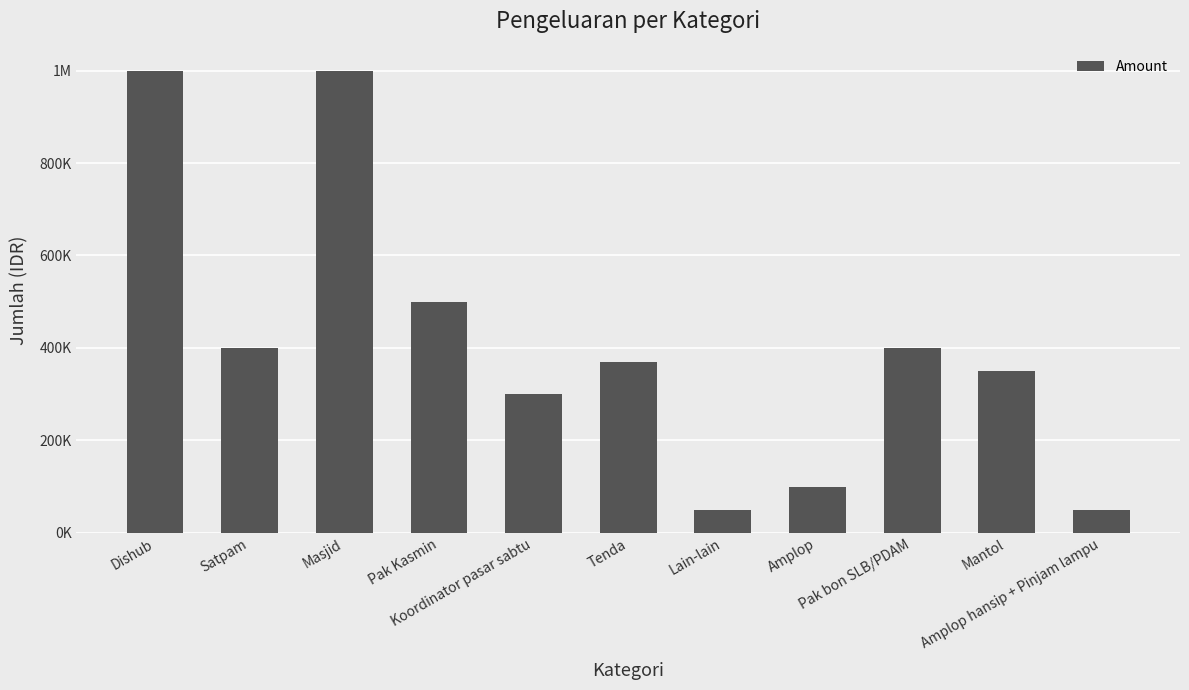

Are the bars horizontal?

No